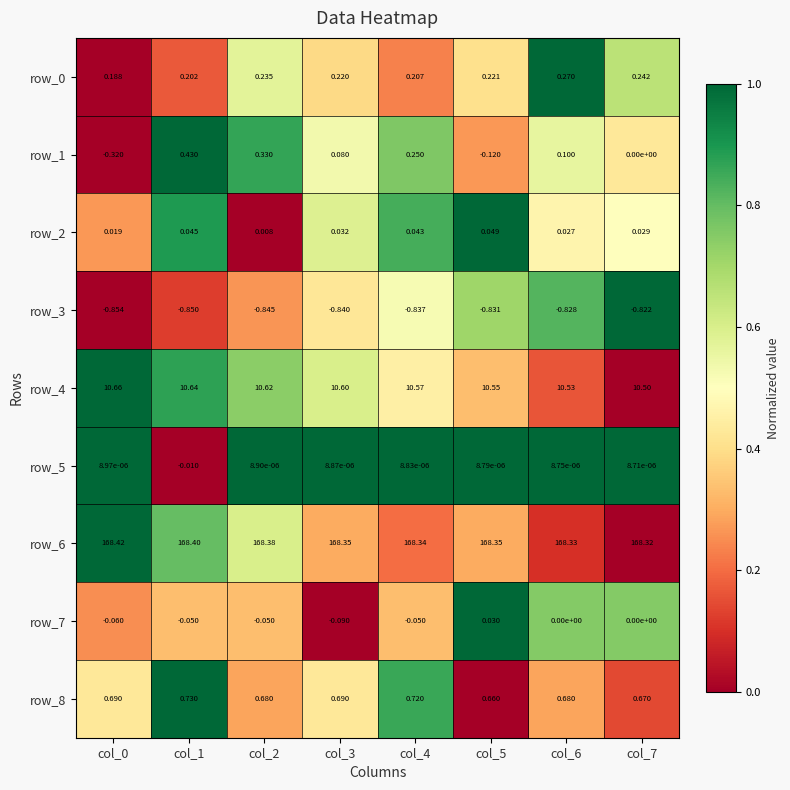

Is the value of row_1 at col_1 greater than the value of row_7 at col_6?

Yes